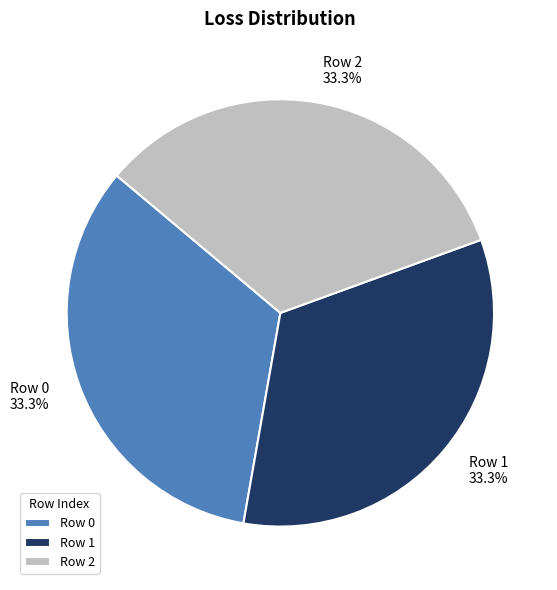

Is there any slice that represents more than half of the pie?

No